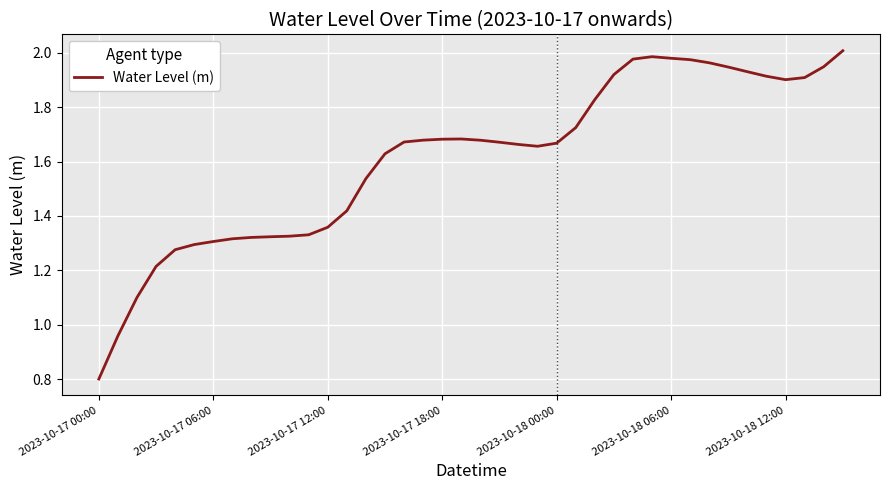

What is the minimum value shown in the chart?

0.8